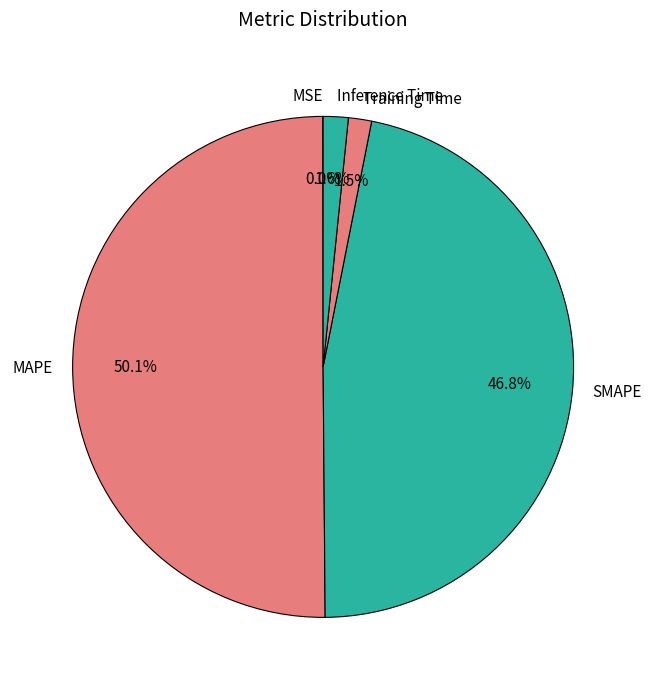

What is the largest slice in the pie chart?

MAPE